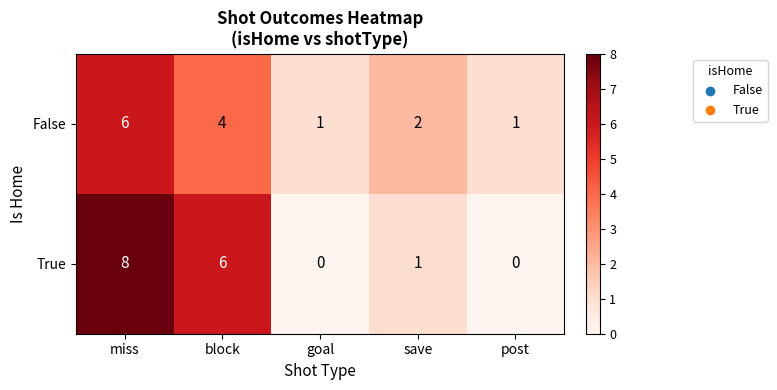

Between miss and save, which series saw the biggest shift?

True